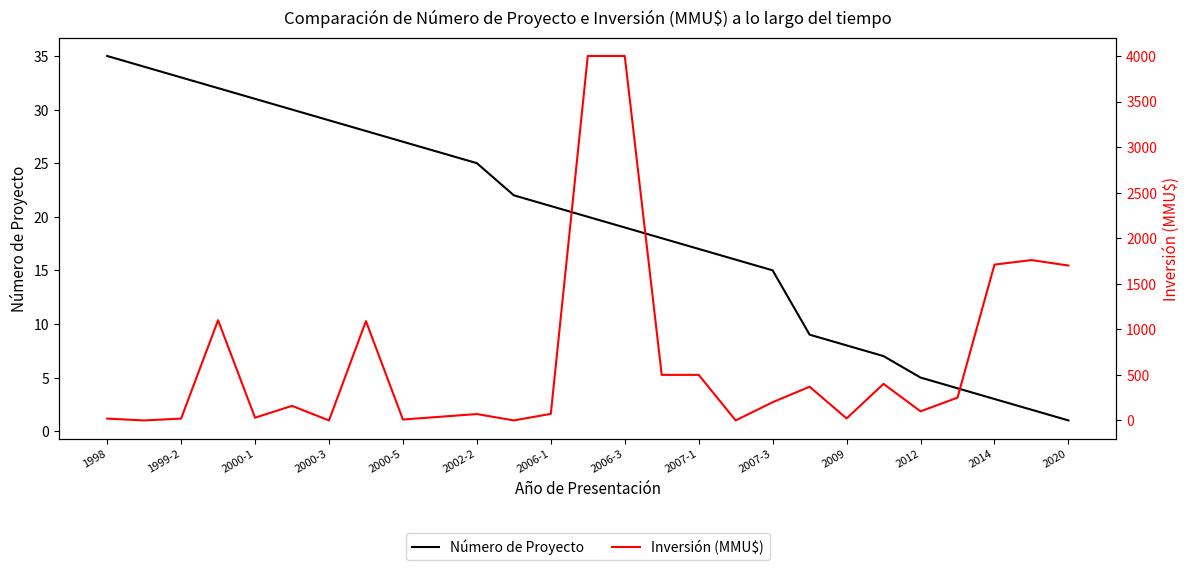

What is the total value across all series at 23?

254